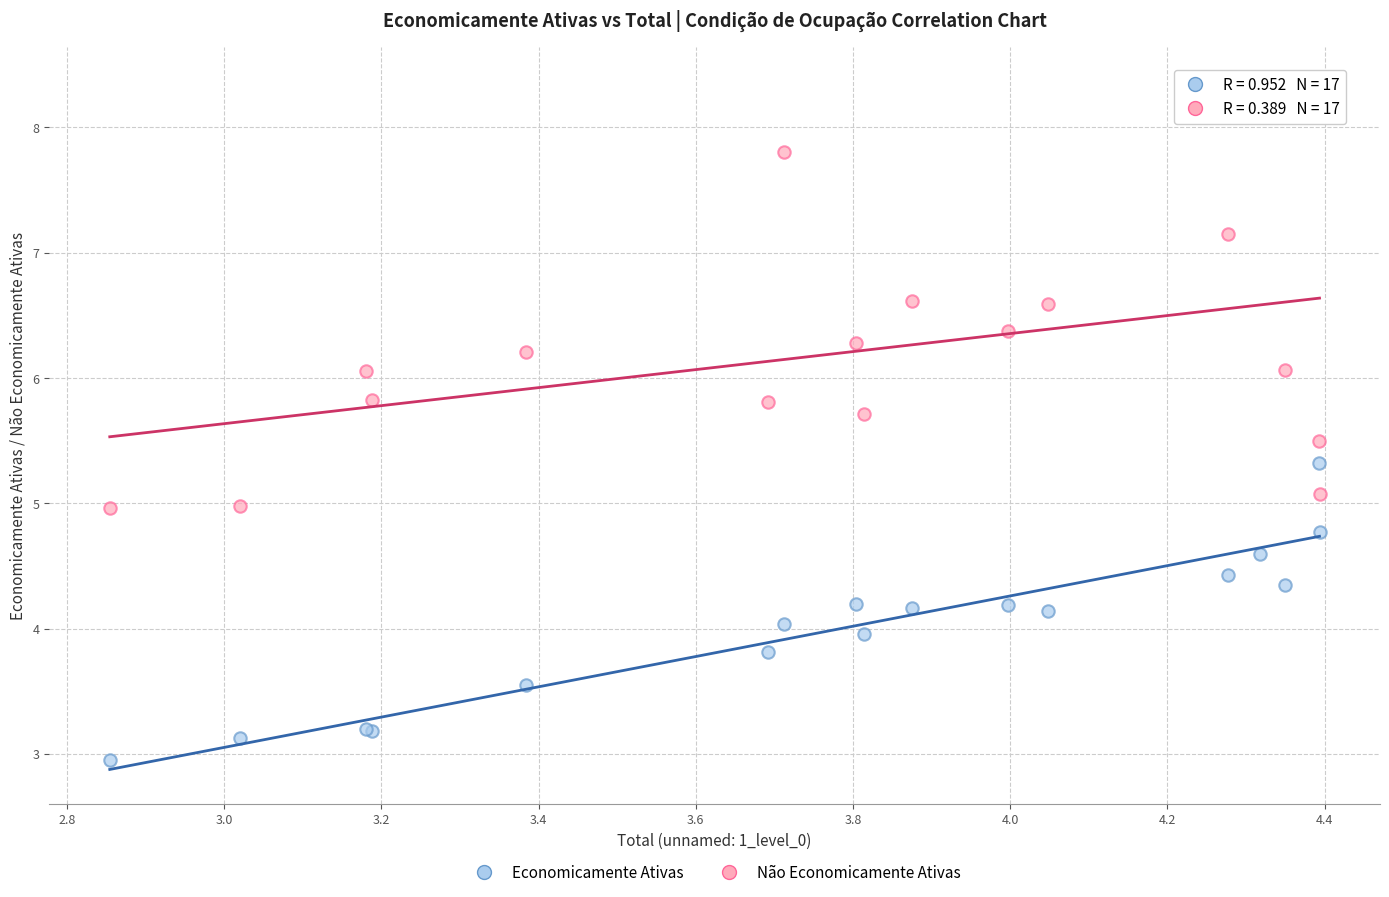

Which series contains the highest Y value?

Não Economicamente Ativas